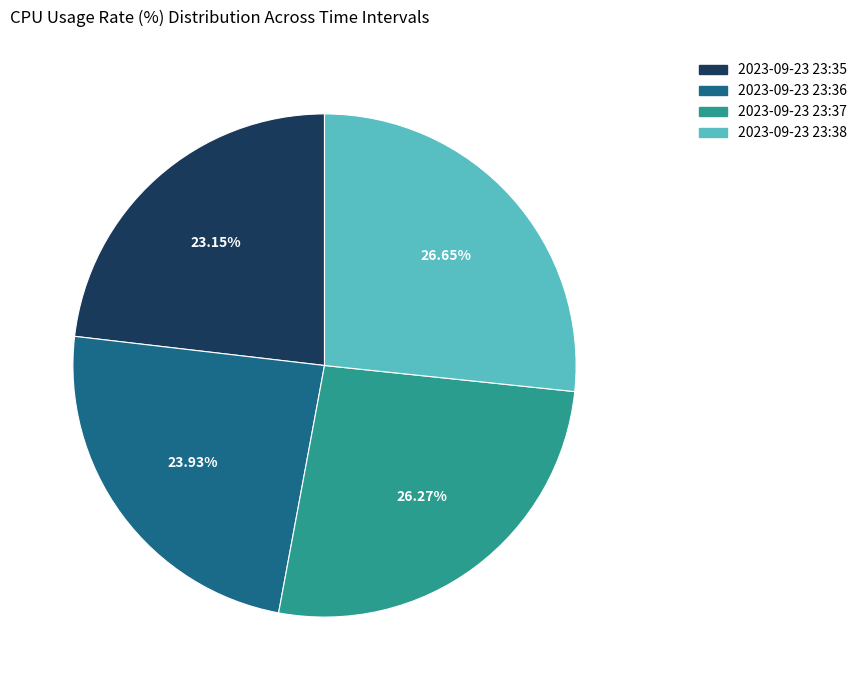

Is it true that 2023-09-23 23:38 is 17% of the pie?

False